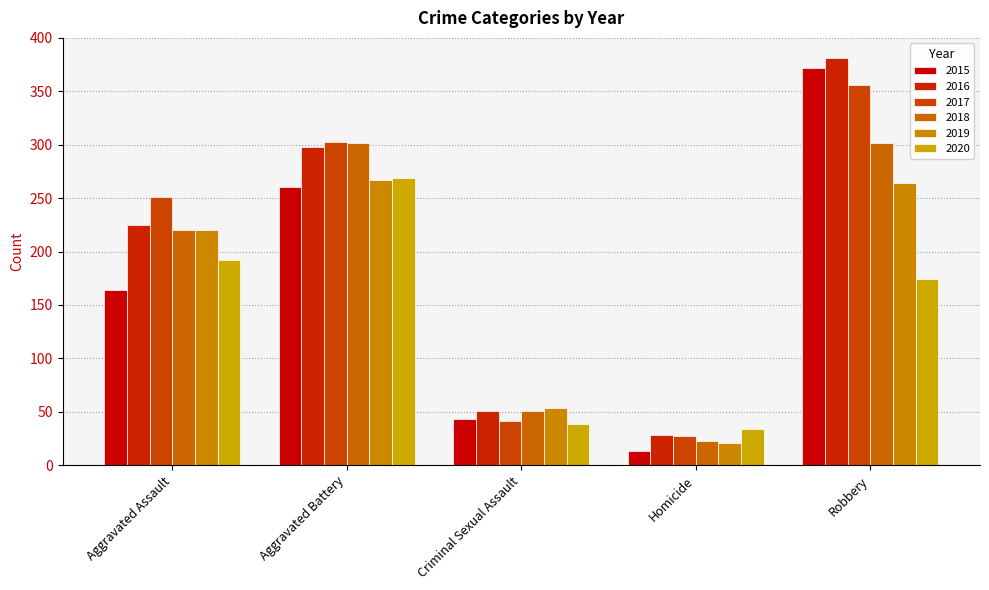

At how many categories does at least one series exceed 227?

3